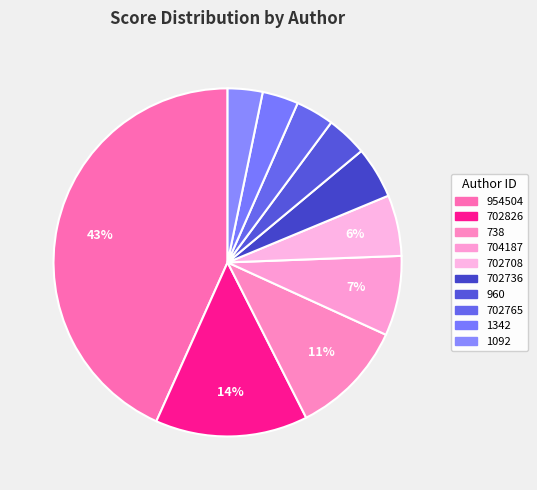

Is 702736 the majority of the pie?

No